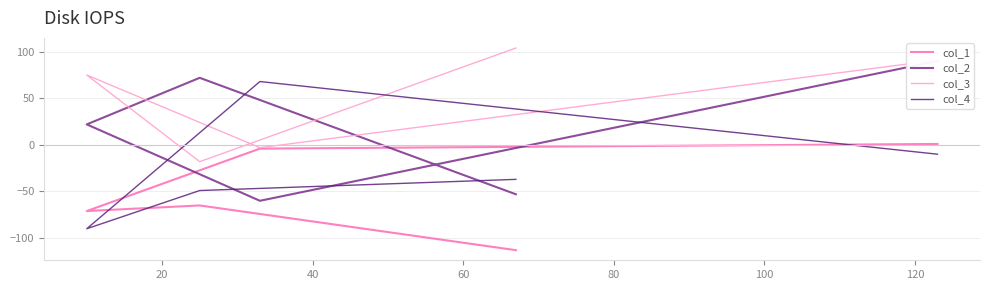

What are all the series names shown in the legend?

col_1, col_2, col_3, col_4